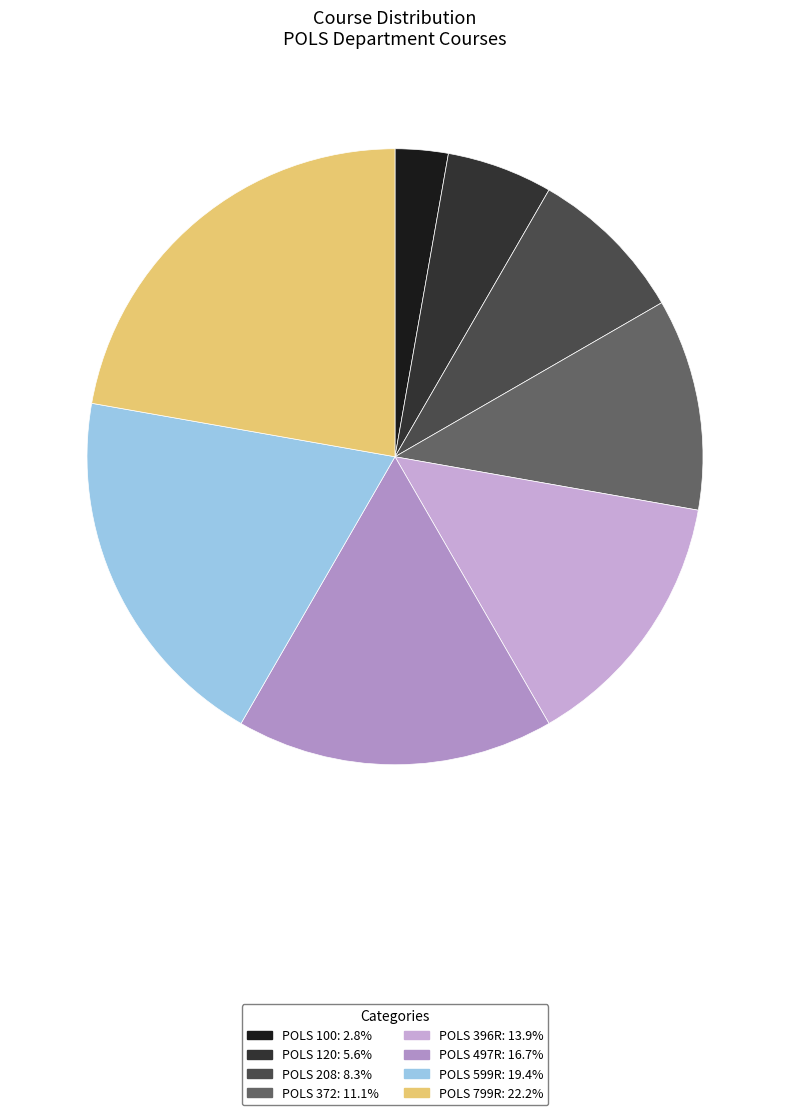

What is the smallest slice in the pie chart?

POLS 100